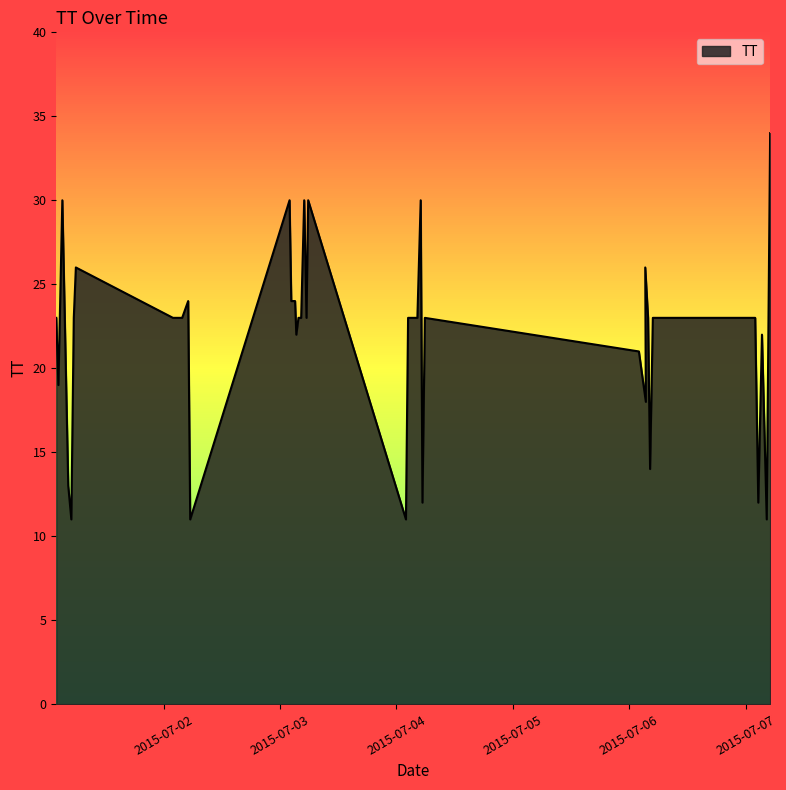

Where does the data first go above 23?

2015-07-01